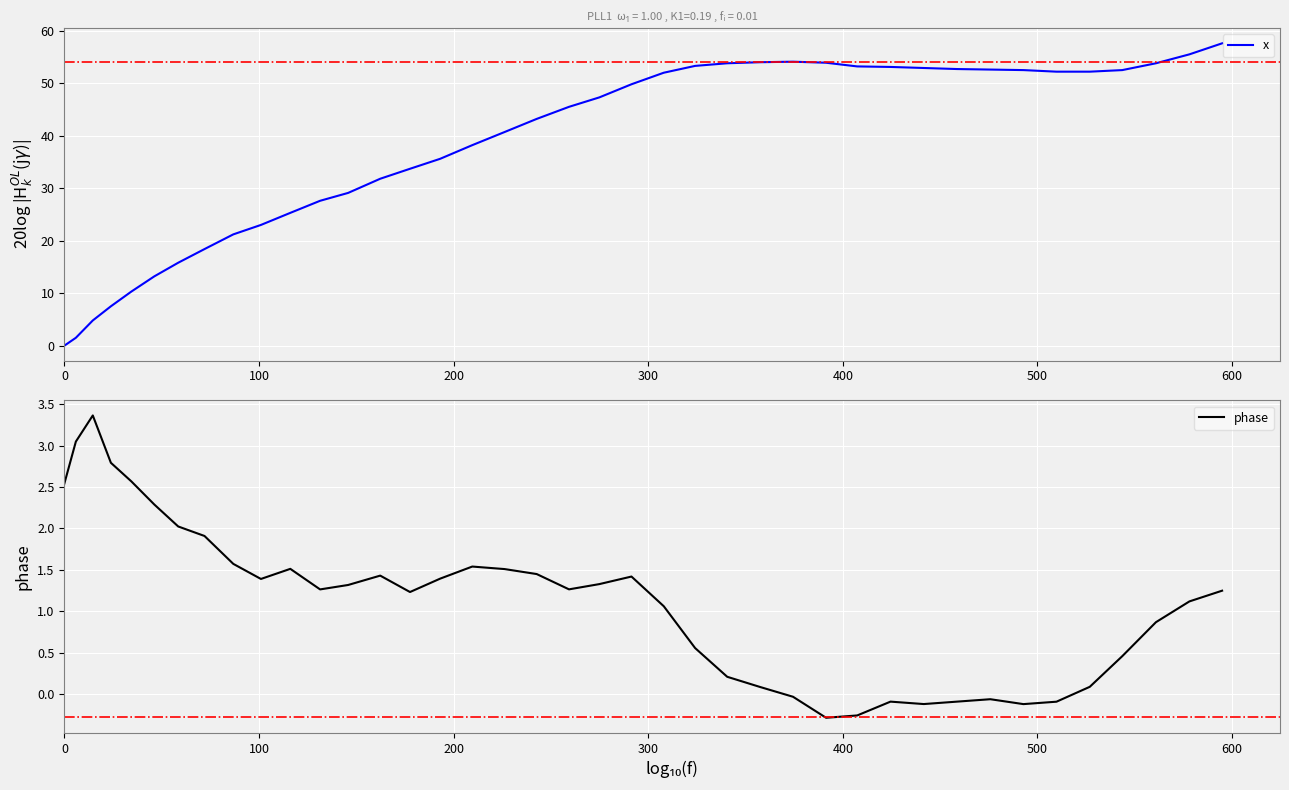

What is the highest value of the x series?

57.6